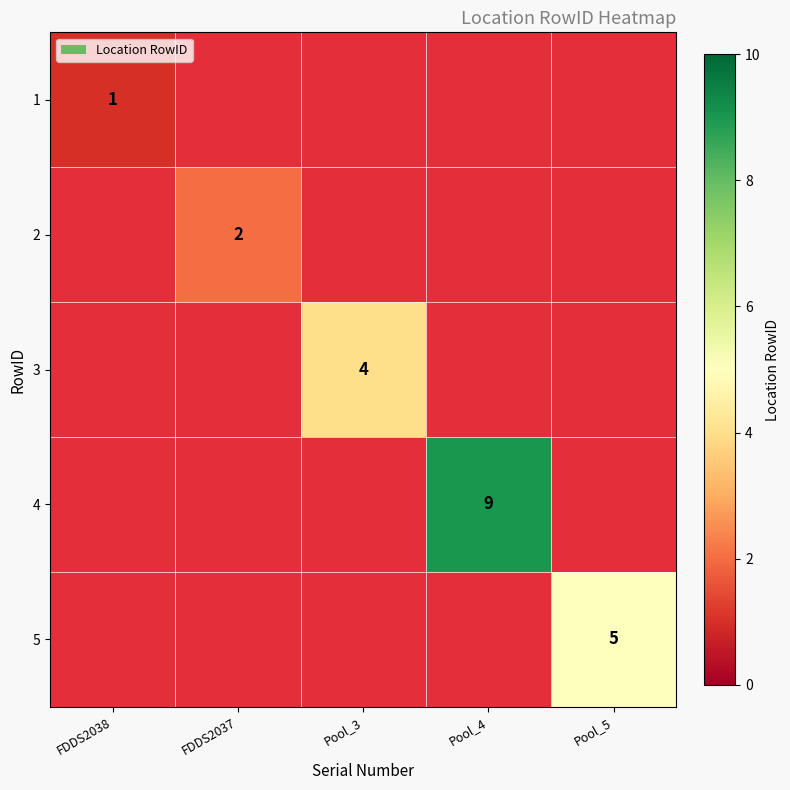

At which label does 1 reach its minimum?

FDDS2037